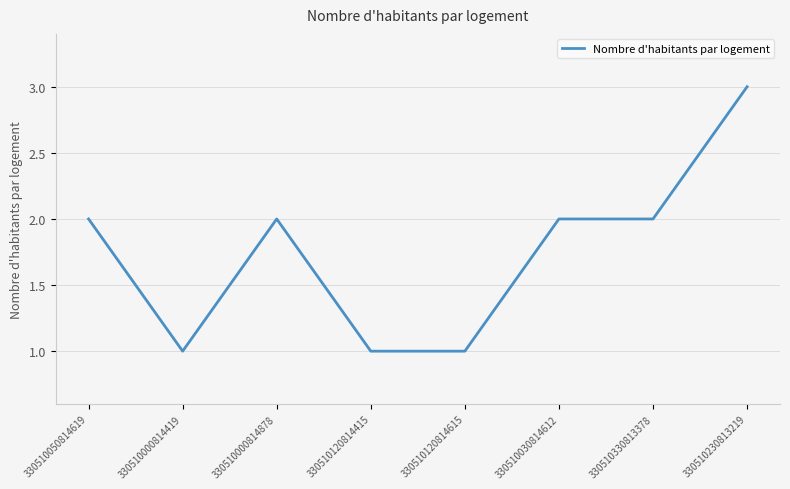

What is the average value?

2